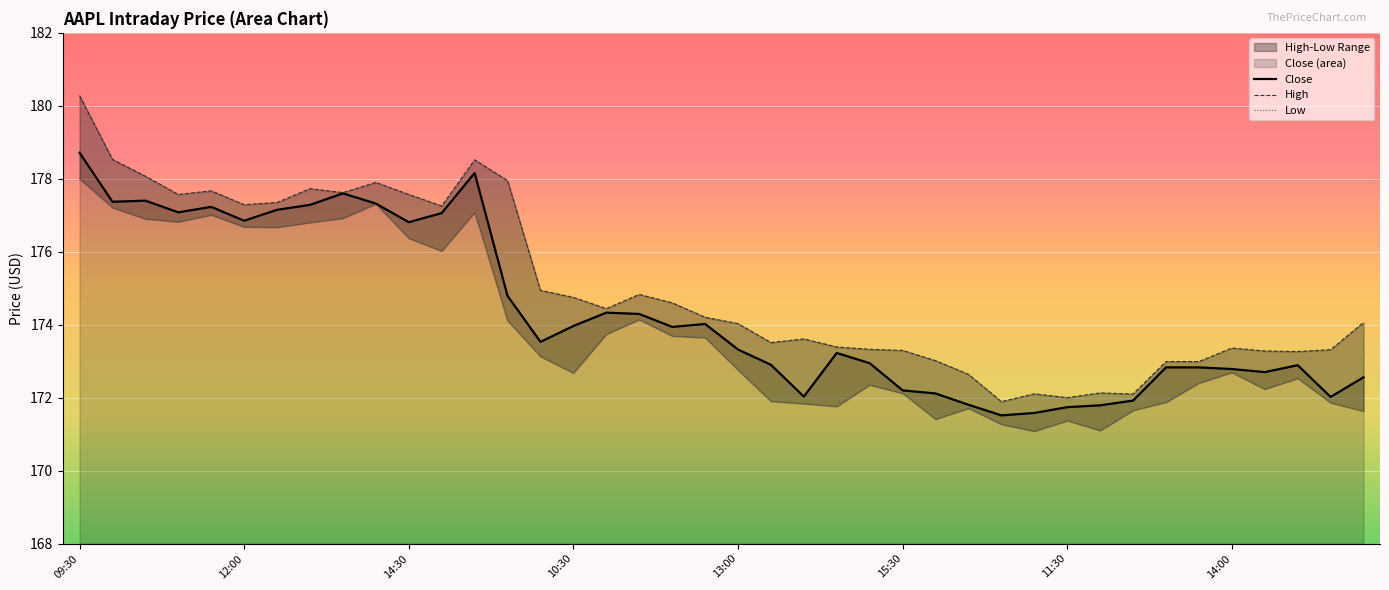

True or false: Close and Low intersect in this chart.

False